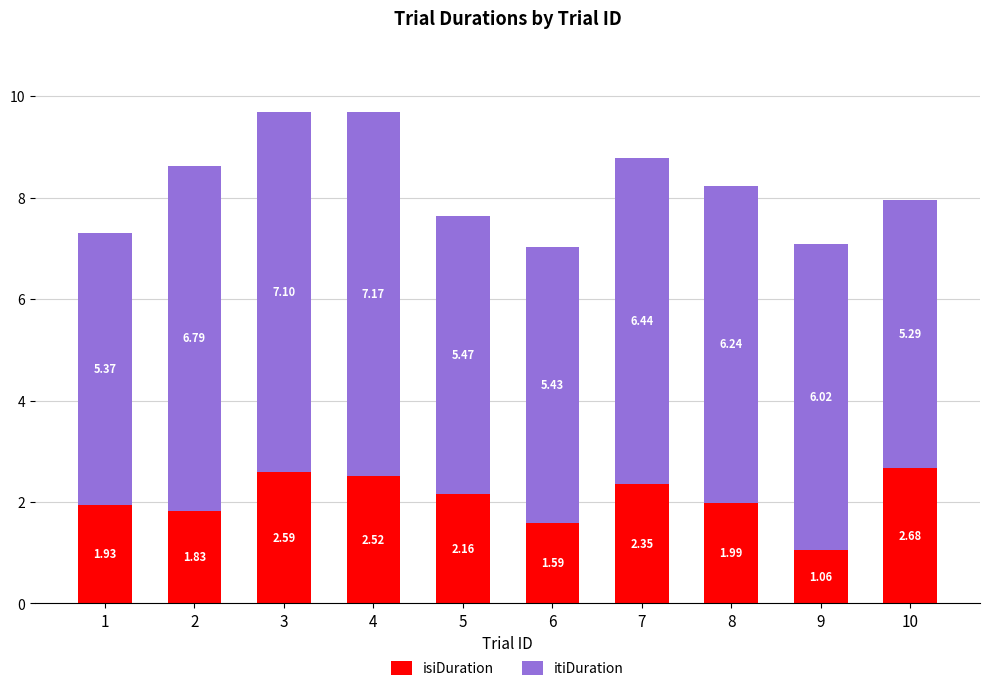

Rank the categories by isiDuration value from lowest to highest.

9, 6, 2, 1, 8, 5, 7, 4, 3, 10